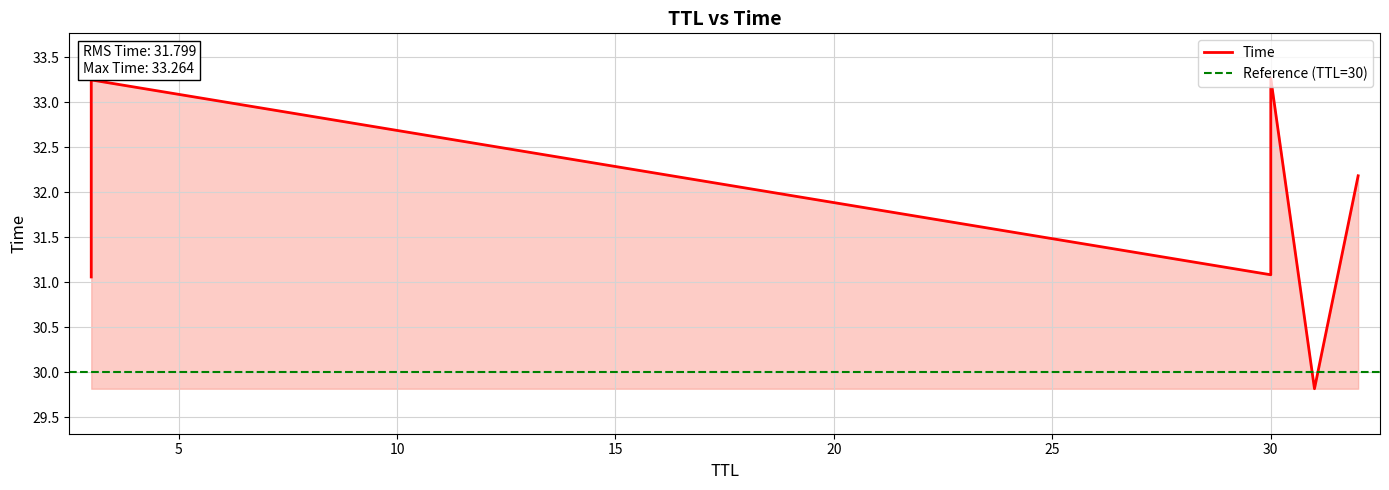

At which category does the chart reach its peak across all series?

30